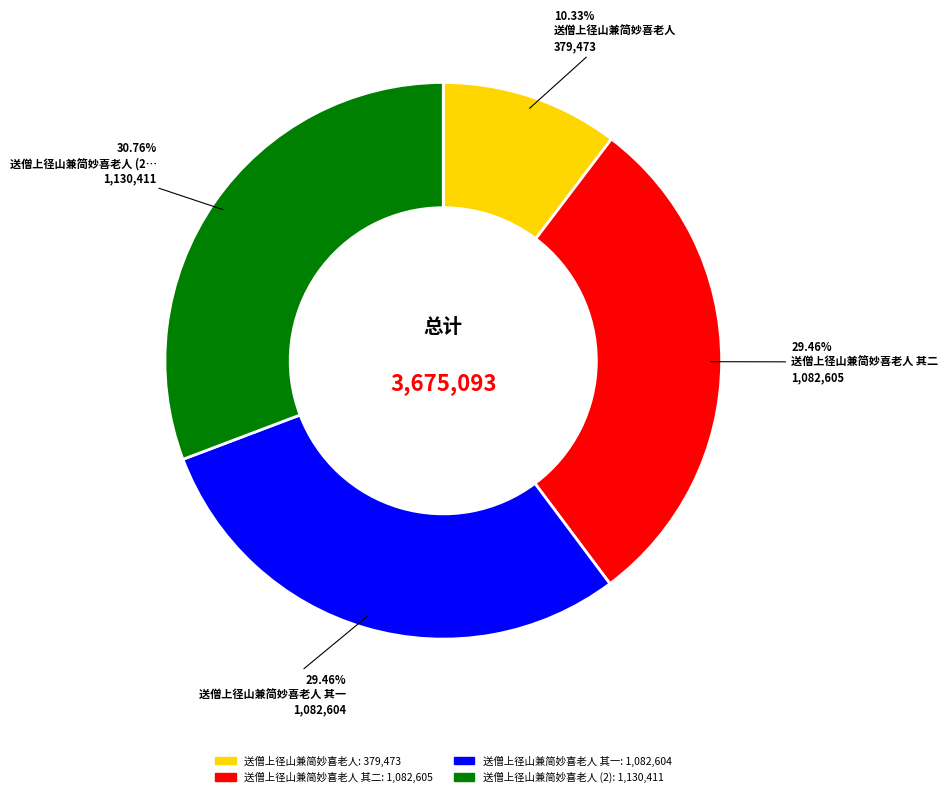

Is there a majority slice in this chart?

No